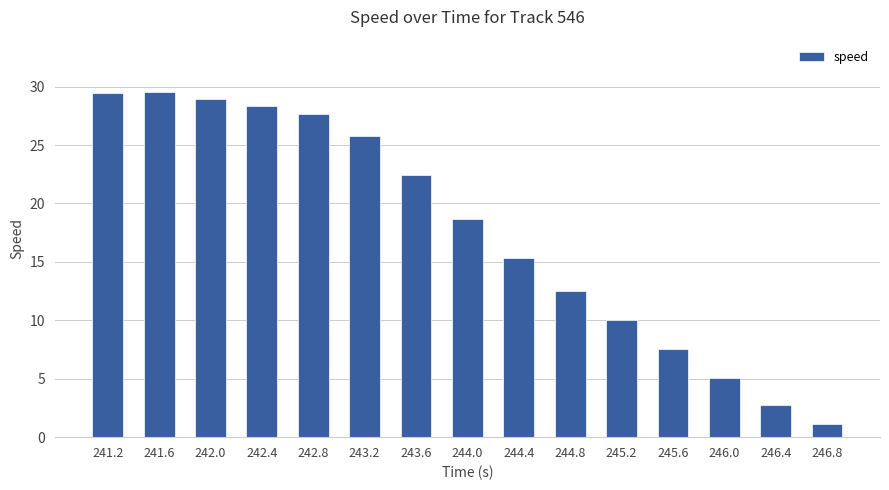

Reading left to right, extract all data points from this chart.

241.2=29.4	241.6=29.6	242.0=29.0	242.4=28.4	242.8=27.7	243.2=25.8	243.6=22.4	244.0=18.7	244.4=15.3	244.8=12.5	245.2=10.0	245.6=7.5	246.0=5.0	246.4=2.8	246.8=1.1